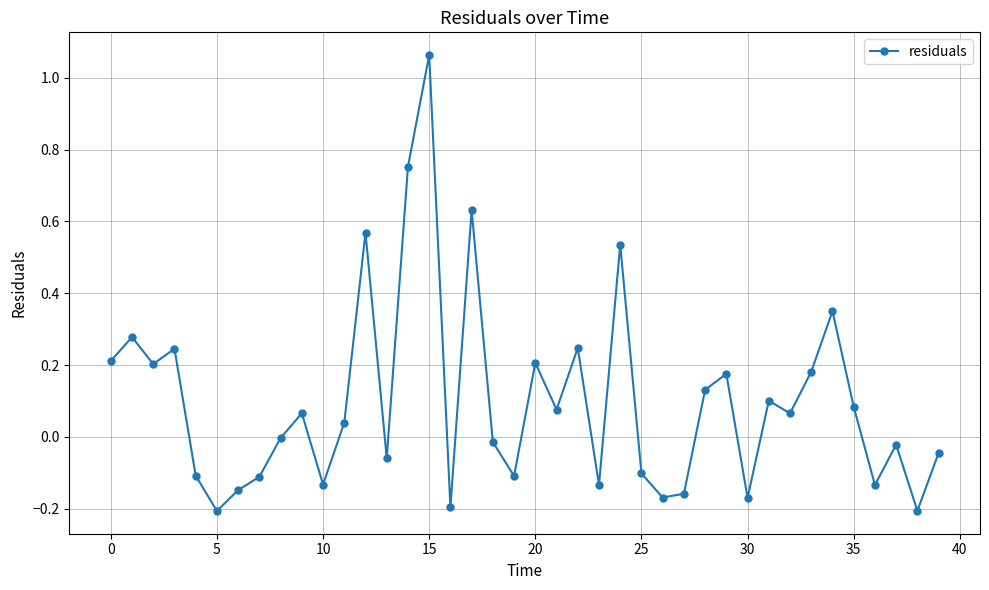

True or false: there are more than 1 points higher than both neighbors.

True